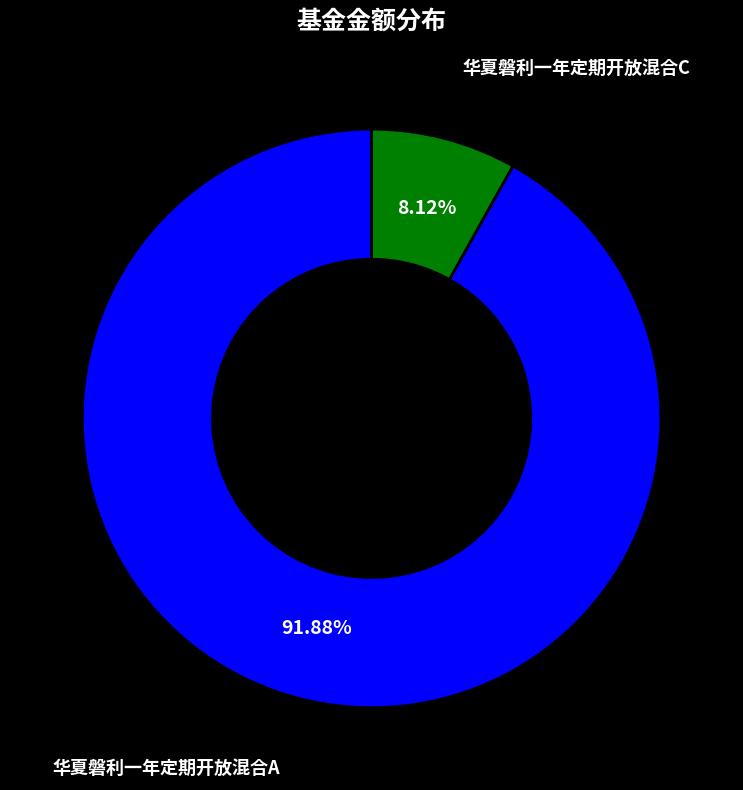

What is the total percentage of 华夏磐利一年定期开放混合A and 华夏磐利一年定期开放混合C?

100.0%